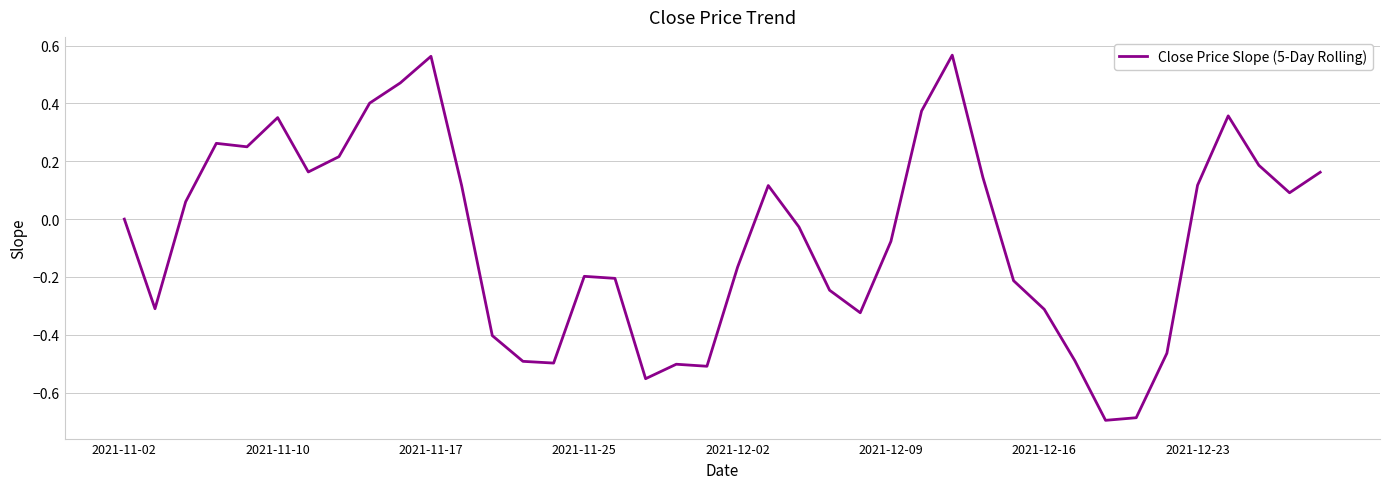

What is the minimum value shown in the chart?

-0.7